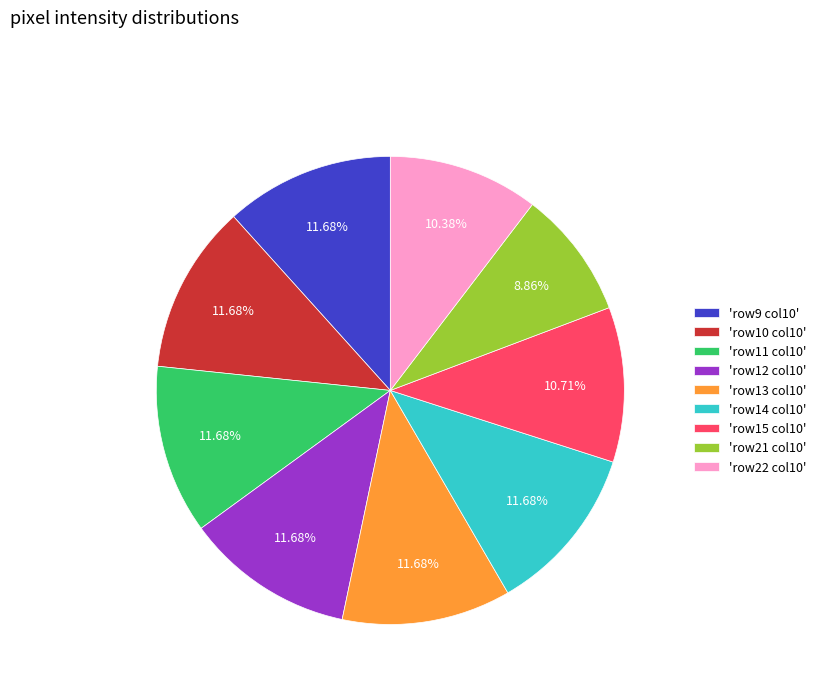

Does any single category account for the majority?

No